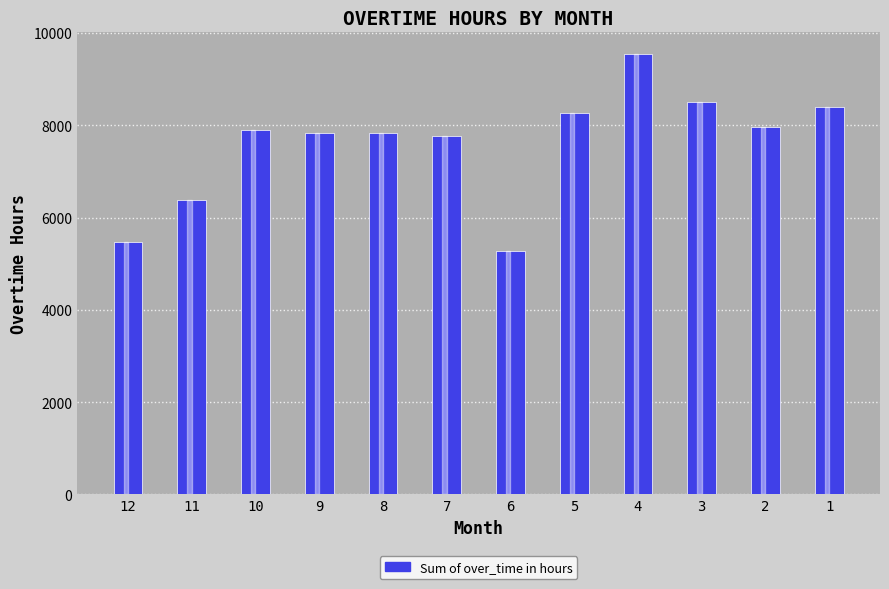

What is the ratio of the value at 10 to the value at 8?

1.0